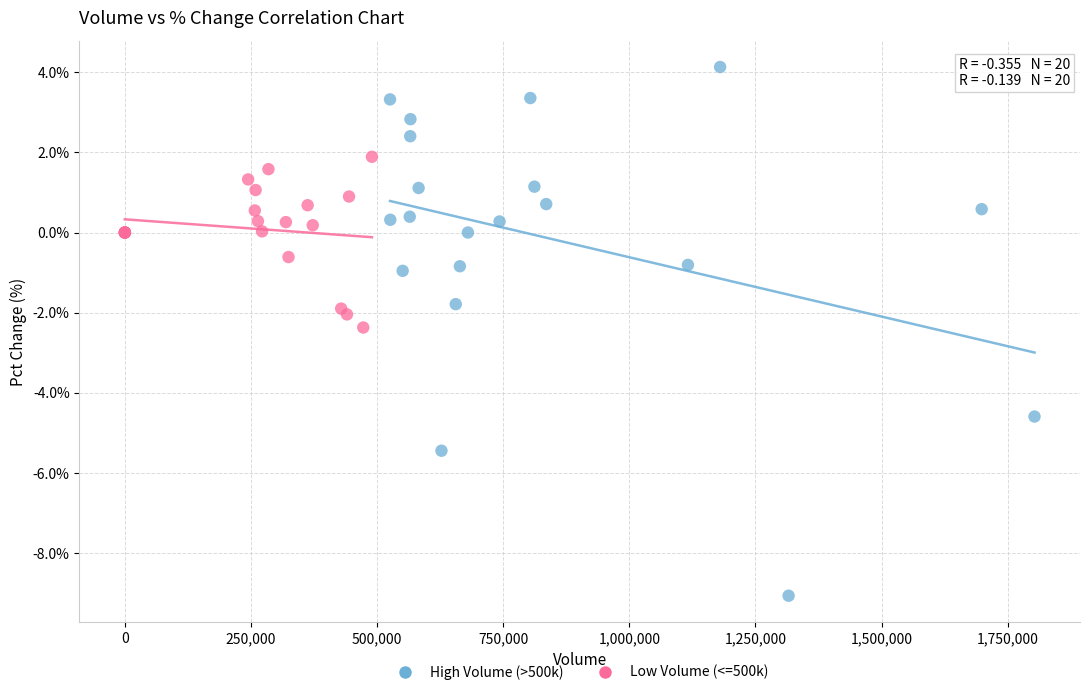

Which series has the largest Y range (max minus min)?

High Volume (>500k)